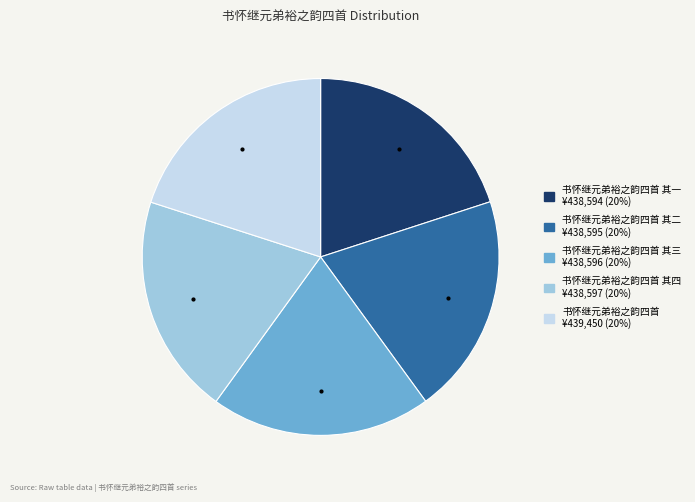

Is there any slice that represents more than half of the pie?

No